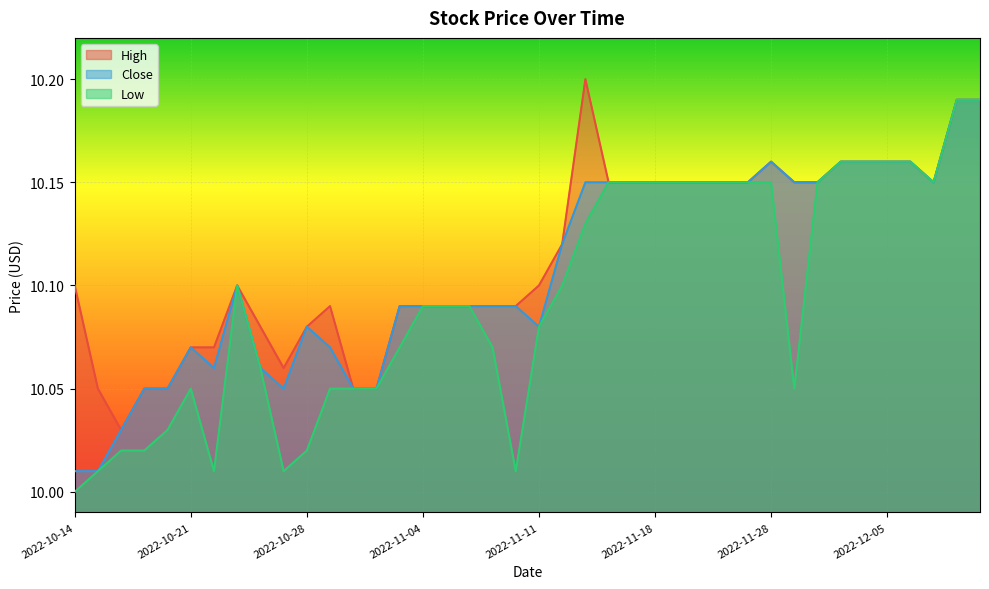

What is the spread (max minus min) of values at 2022-11-10?

0.1